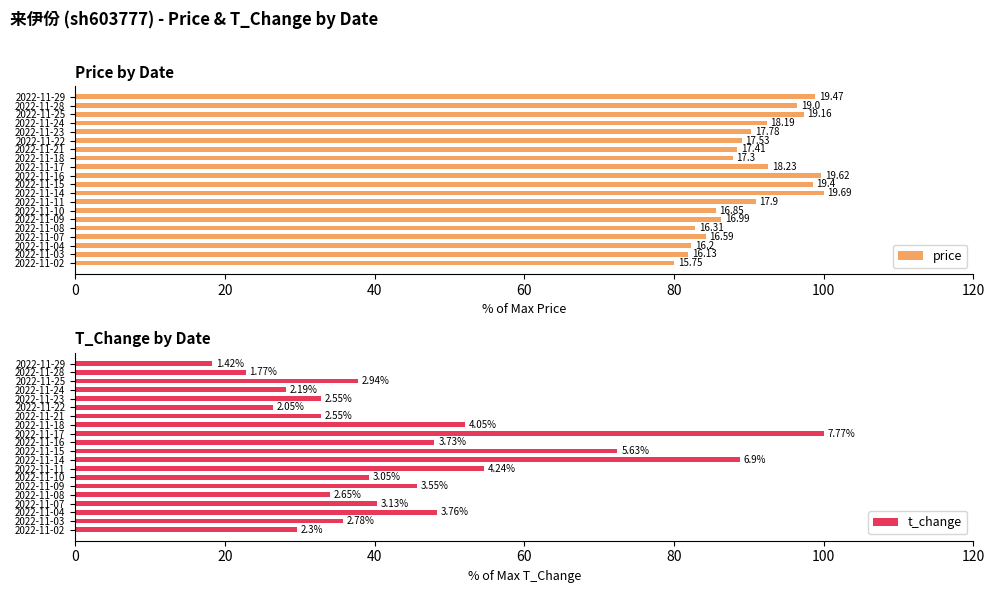

What are all the series names shown in the legend?

price, t_change